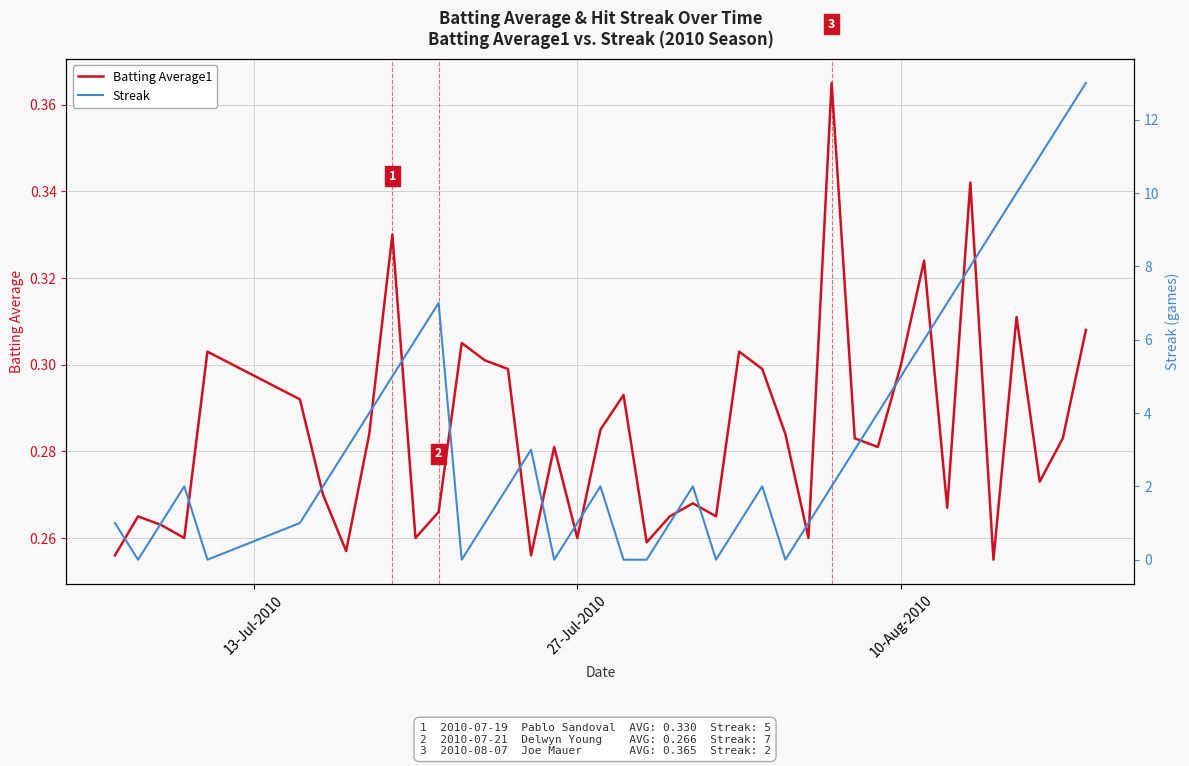

The value of Batting Average1 at 10-Aug-2010 is 0.2. True or false?

False